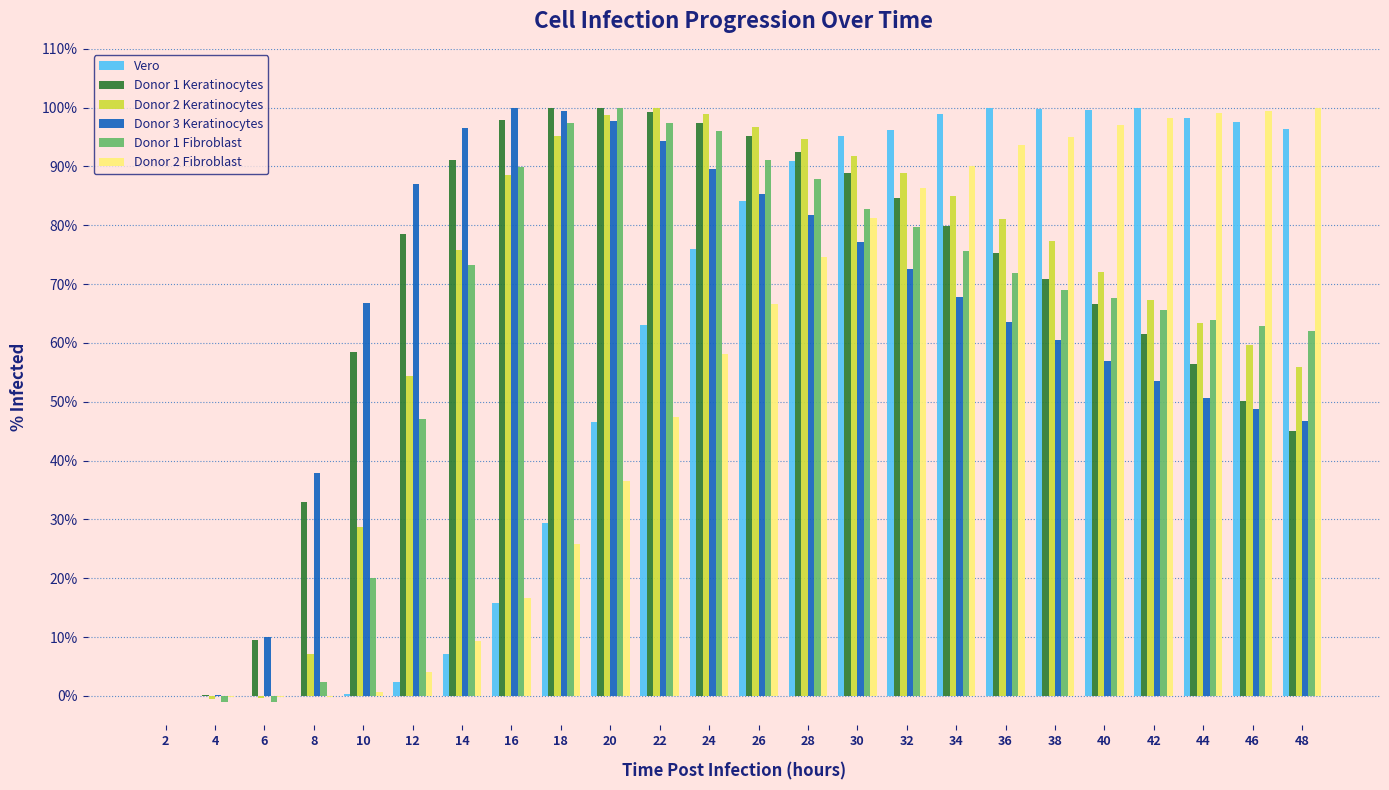

How many values in the Donor 2 Fibroblast series exceed 66?

12